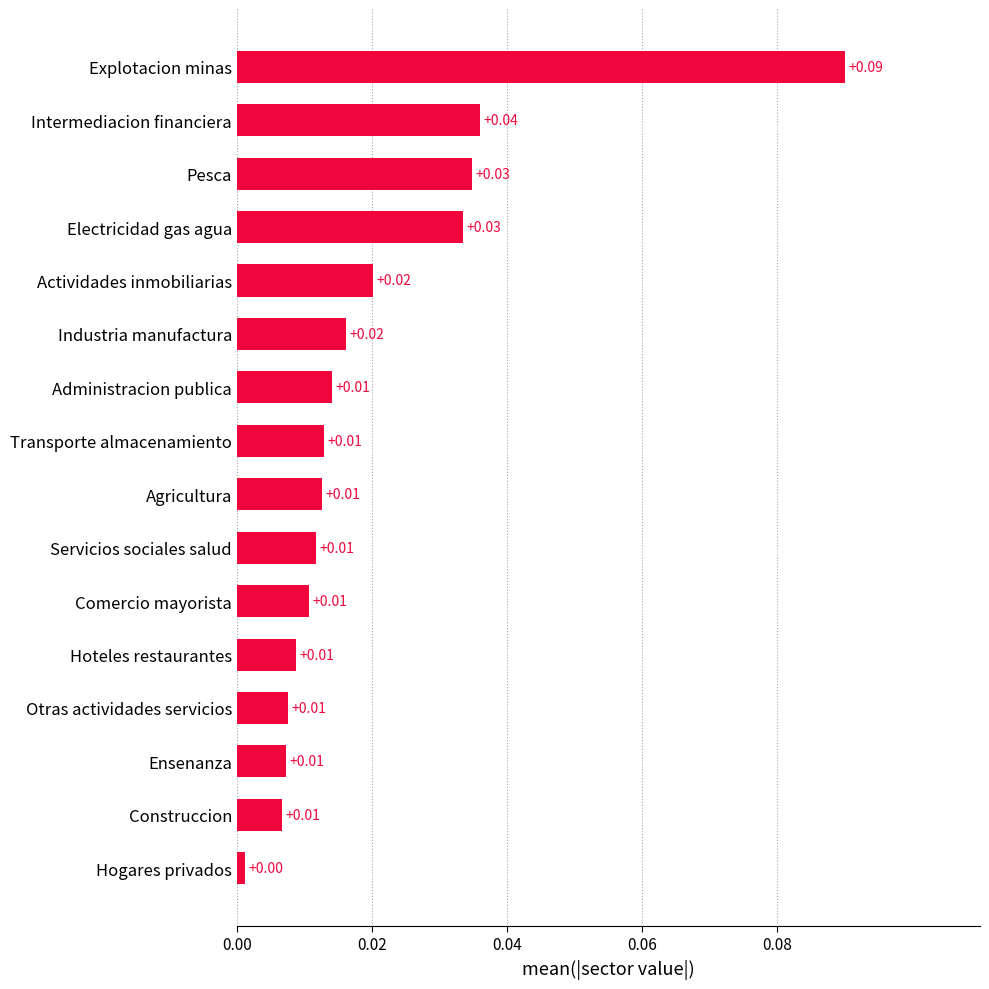

Where is the data nearest to the value 0?

Hogares privados